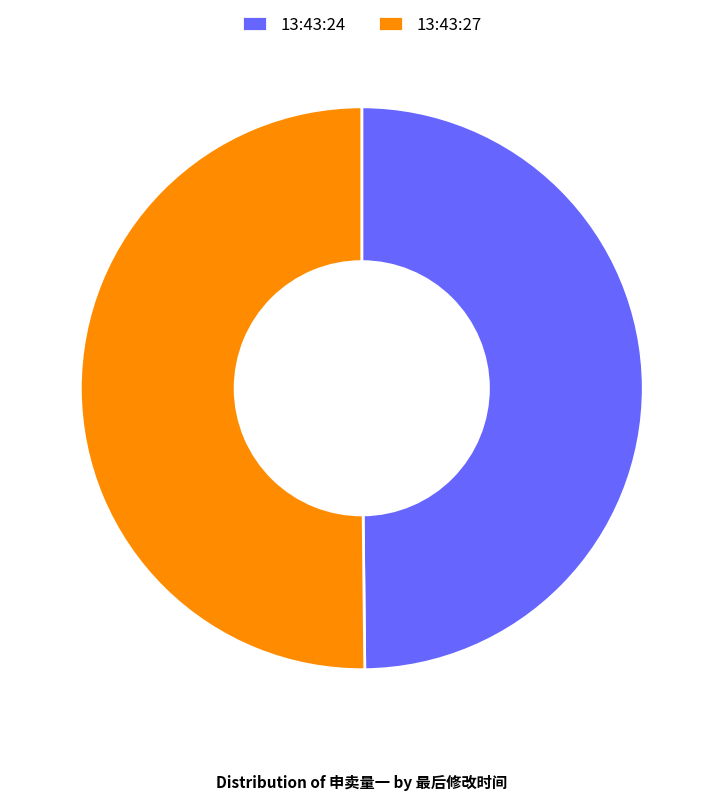

True or false: 13:43:27 accounts for 37% of the total.

False